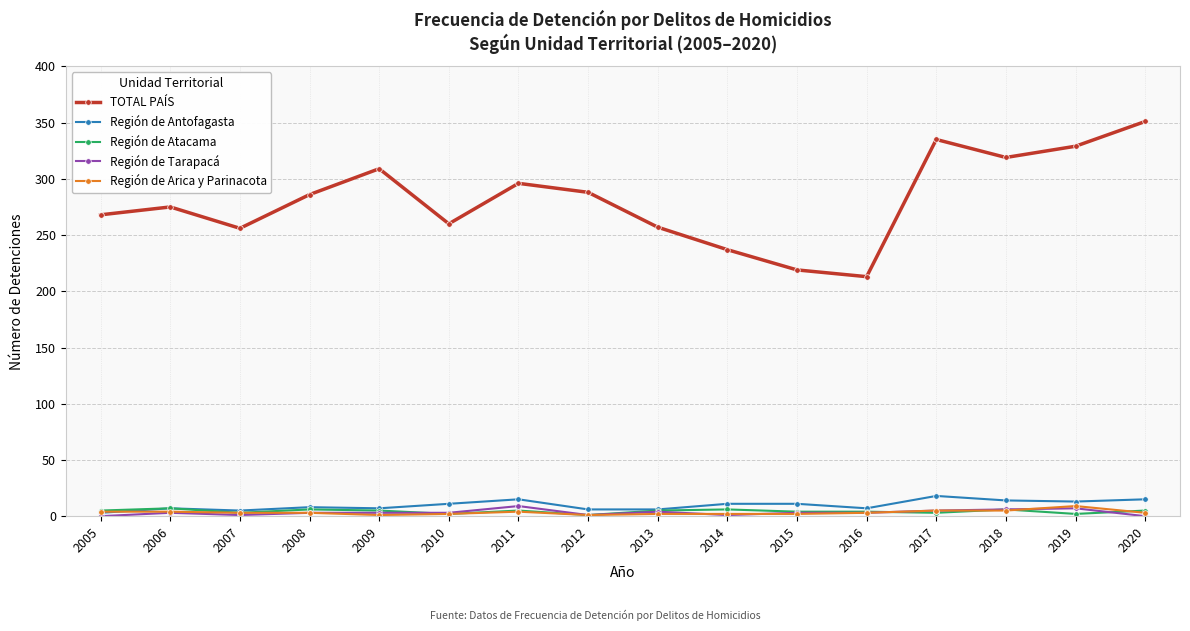

True or false: TOTAL PAÍS and Región de Atacama cross at least once.

False